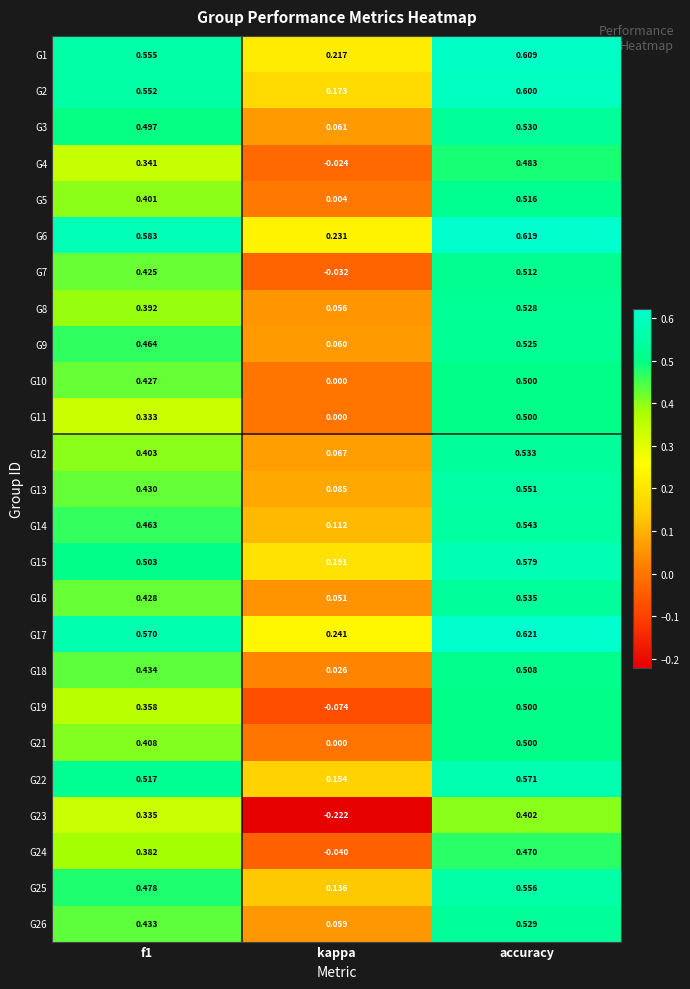

Which category has the highest value across all series?

accuracy